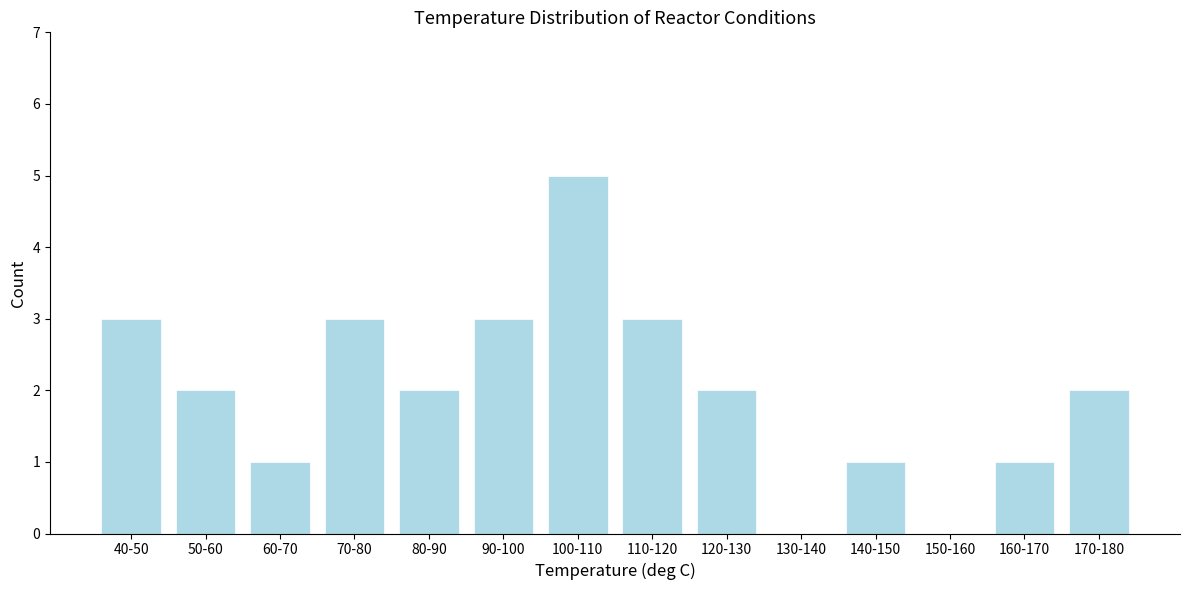

Reading left to right, list all the values displayed in this chart.

40-50=3	50-60=2	60-70=1	70-80=3	80-90=2	90-100=3	100-110=5	110-120=3	120-130=2	130-140=0	140-150=1	150-160=0	160-170=1	170-180=2